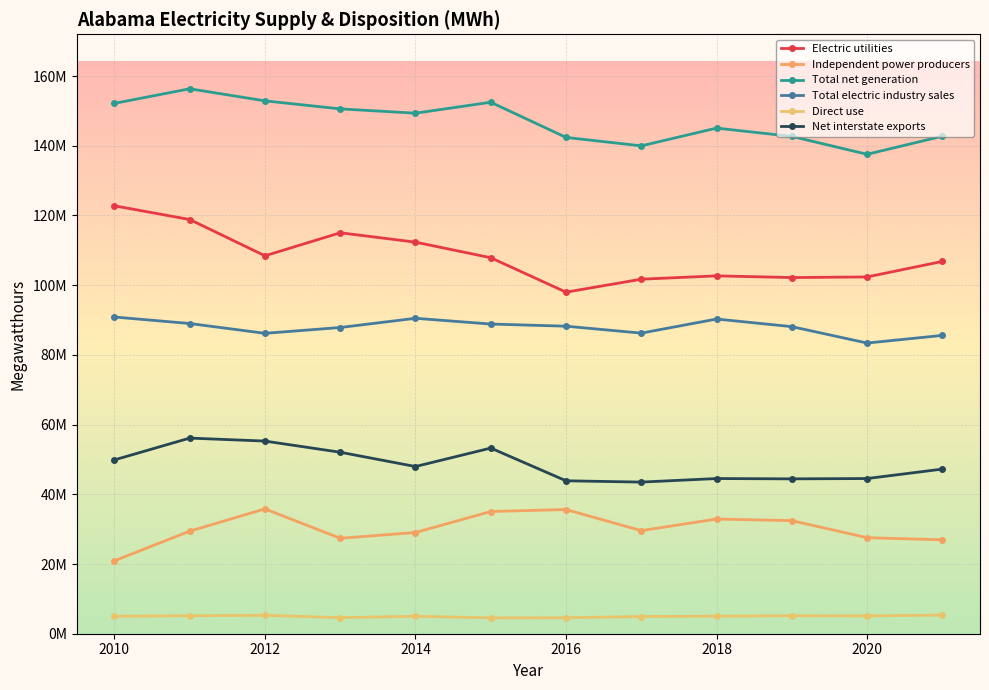

What is the difference between the maximum and minimum values in the Net interstate exports series?

12621871